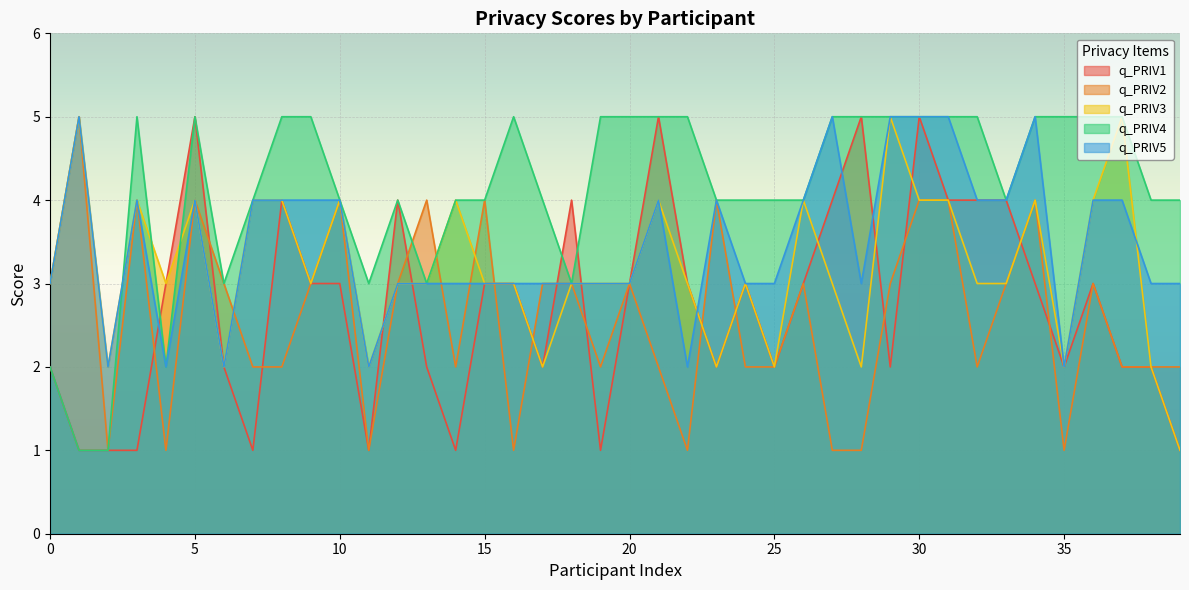

True or false: q_PRIV3 has more than 1 interior local peaks.

True